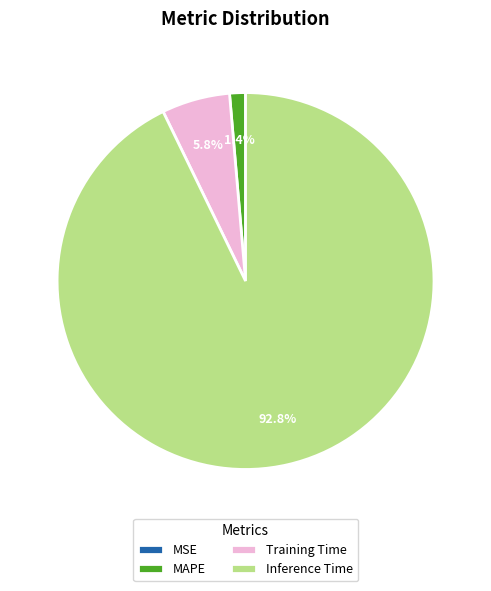

Which slice is the largest?

Inference Time